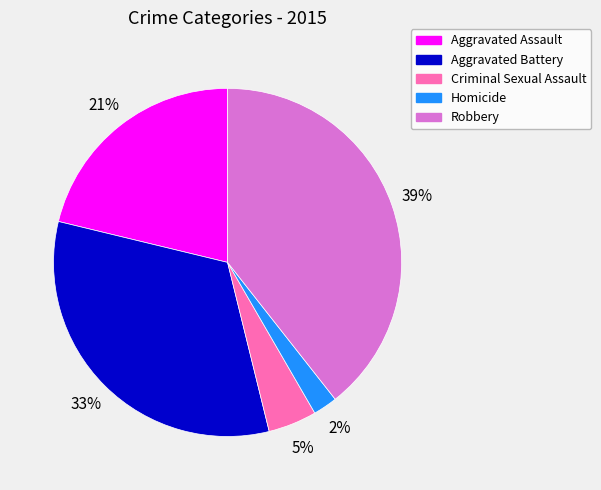

Is it true that Homicide is 2% of the pie?

True